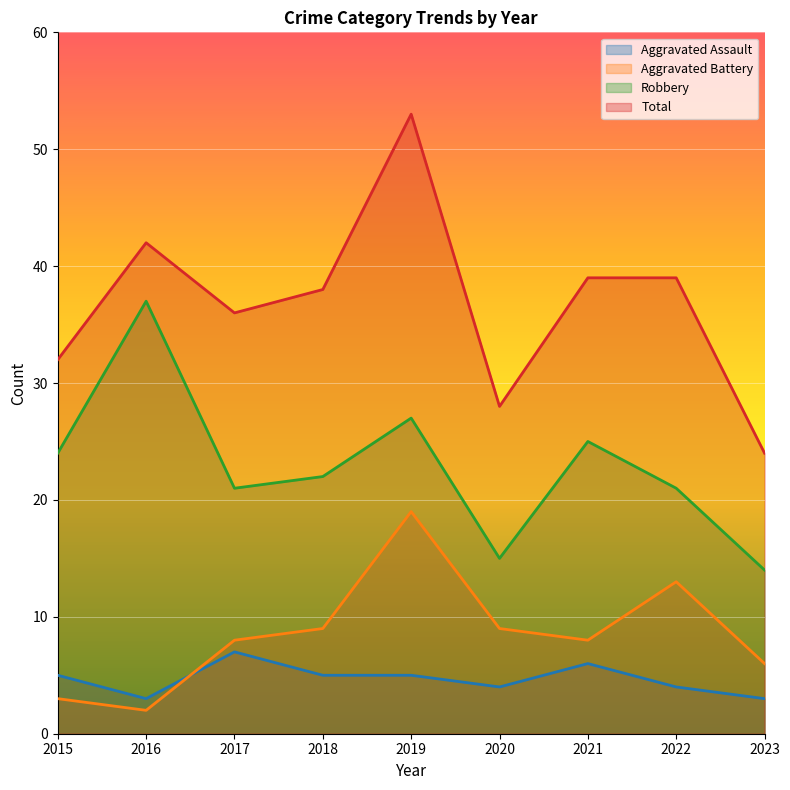

What is the value of the Aggravated Assault point at the 2nd from the left?

3